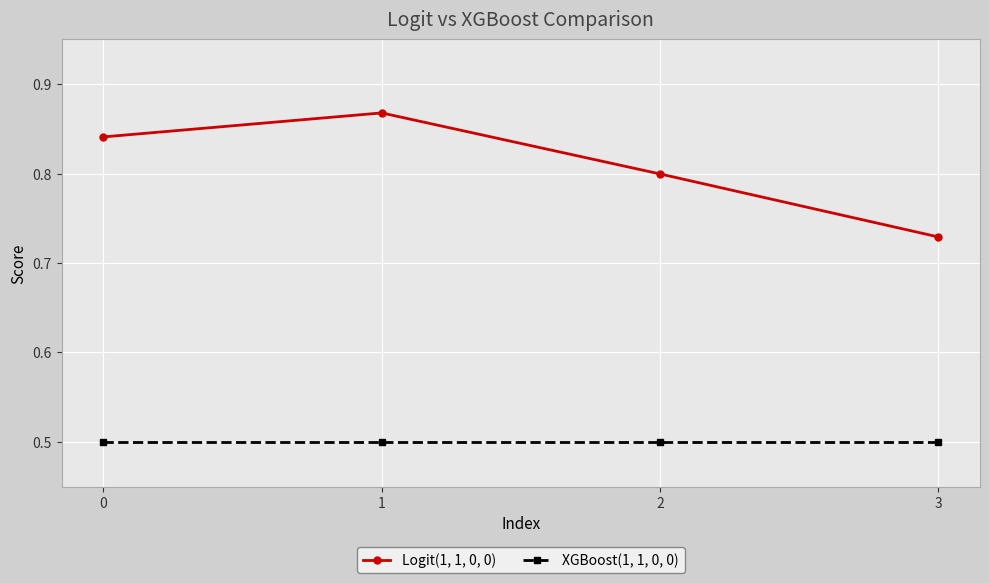

How many lines are shown in the chart?

2